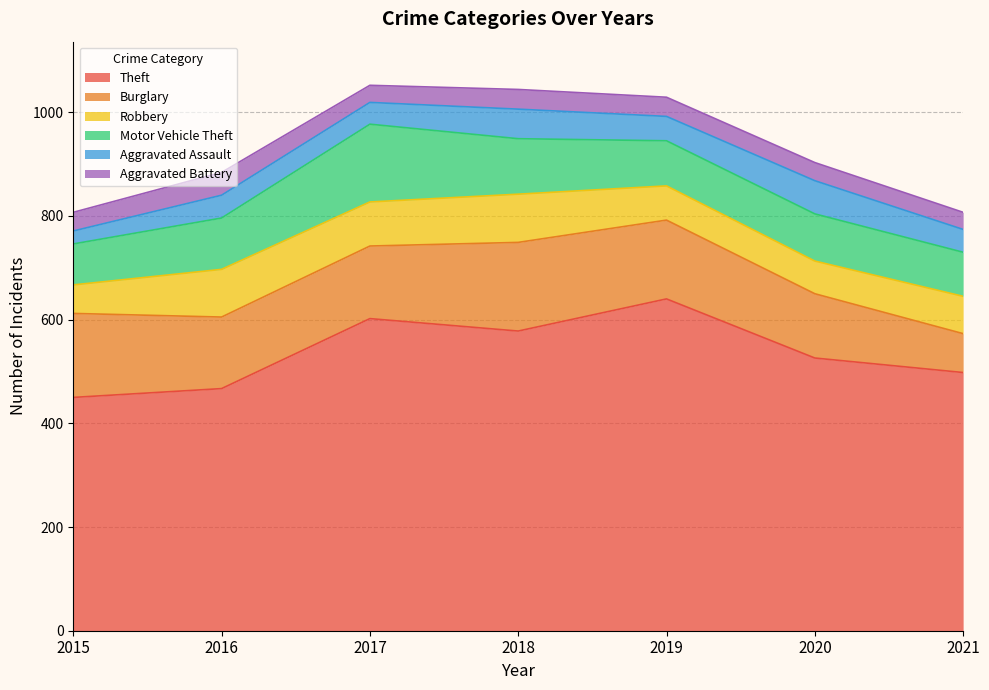

What is the difference between the Aggravated Battery values at 2015 and 2020?

1